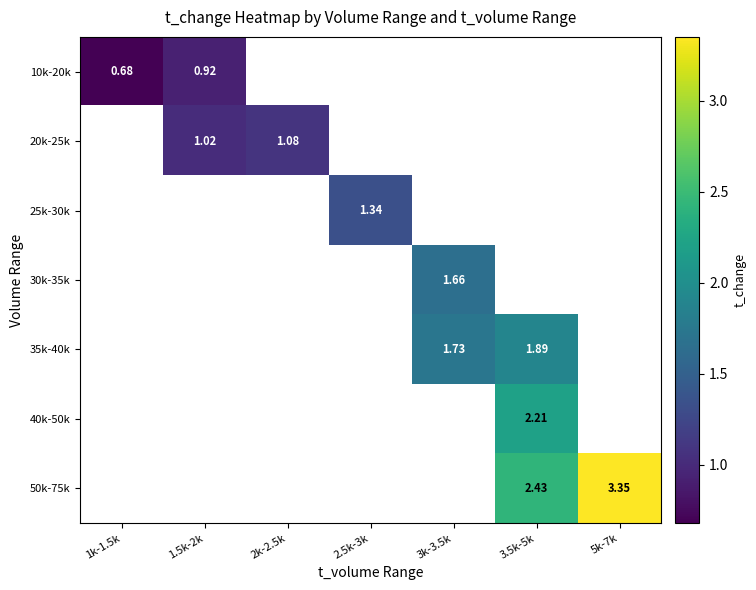

How many positive values does the 25k-30k series have?

1